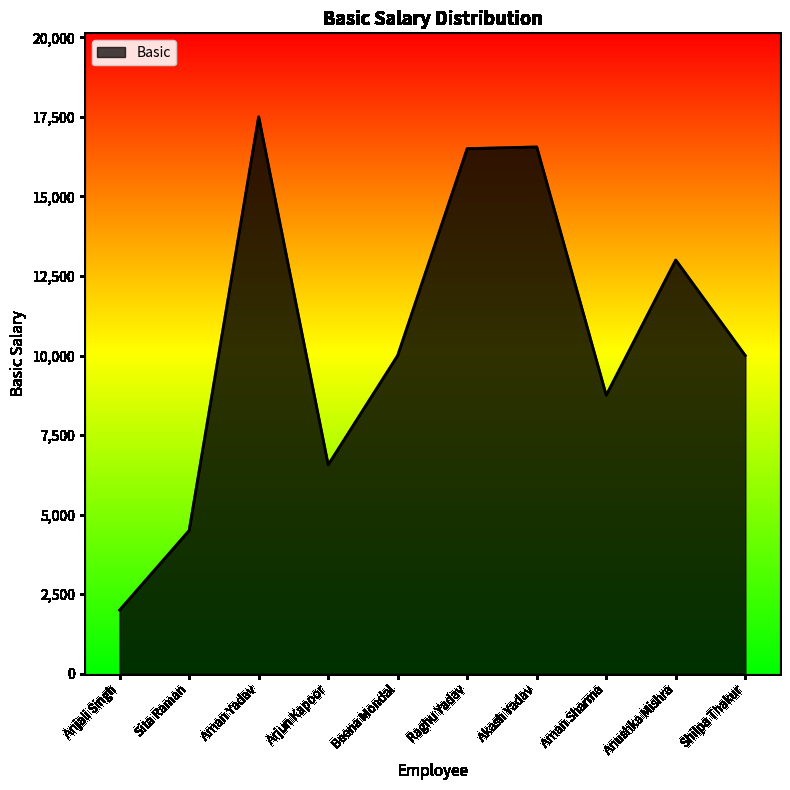

What value does the data have at Sita Raman?

4500